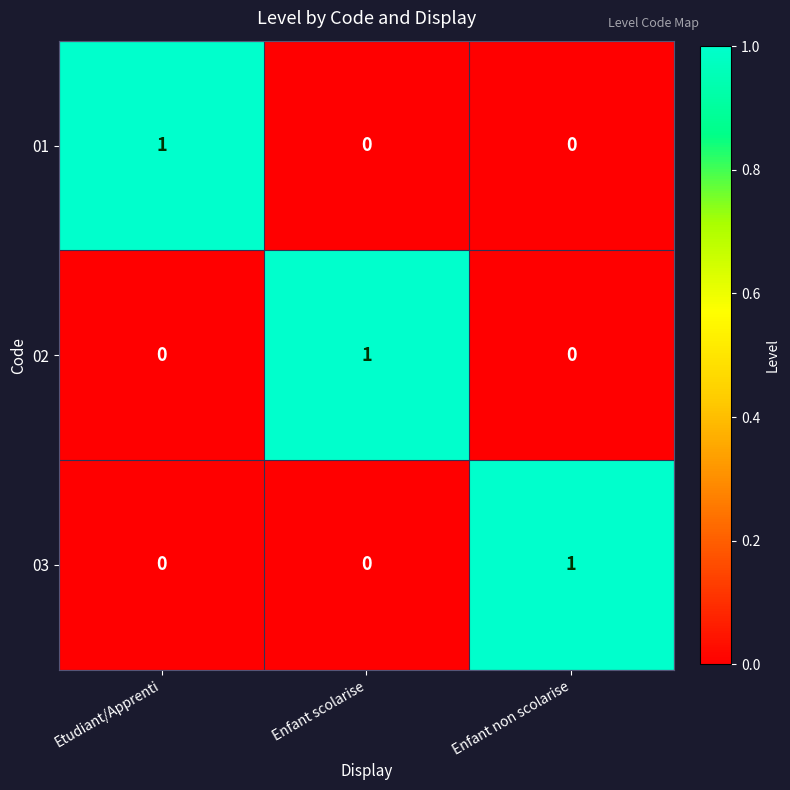

Reading right to left, what are all the values shown in this chart?

01: Enfant non scolarise=0	Enfant scolarise=0	Etudiant/Apprenti=1
02: Enfant non scolarise=0	Enfant scolarise=1	Etudiant/Apprenti=0
03: Enfant non scolarise=1	Enfant scolarise=0	Etudiant/Apprenti=0